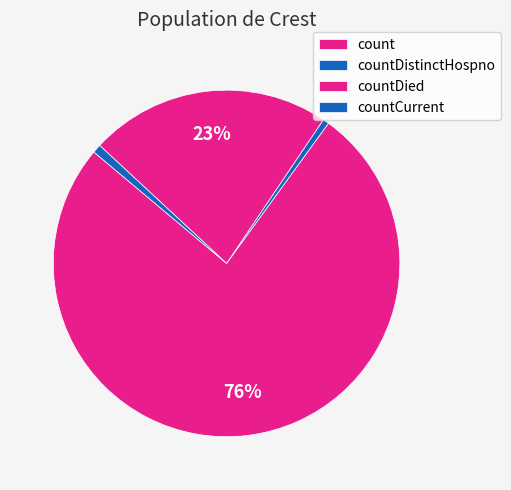

Which category accounts for the majority?

count